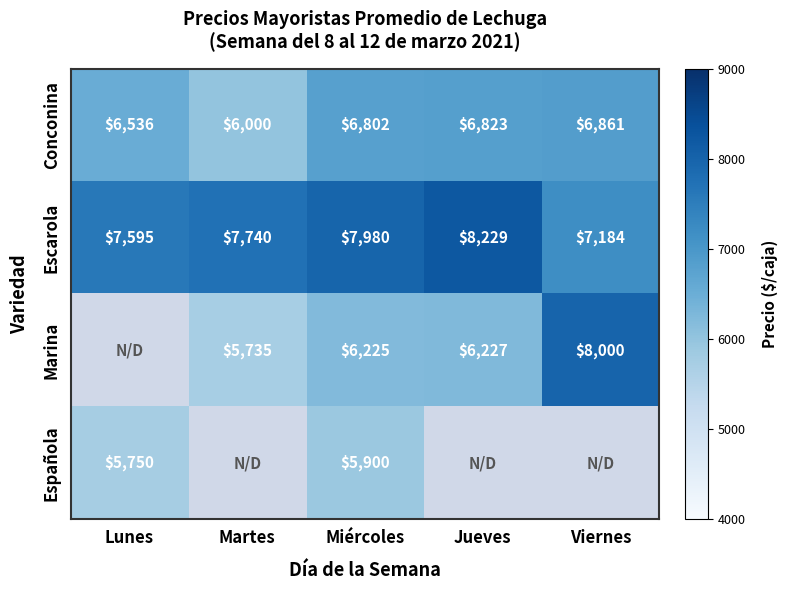

How many distinct data groups are displayed?

4